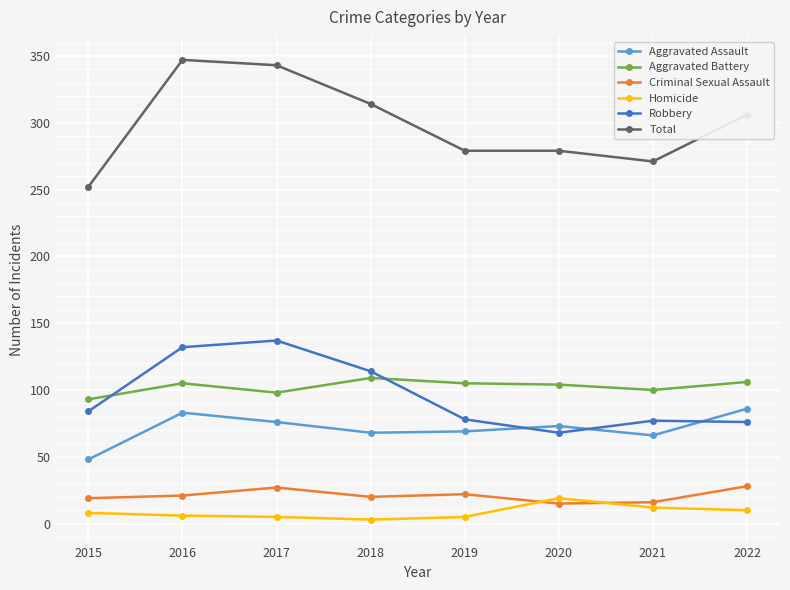

At 2018, list the series in order from smallest to largest.

Homicide, Criminal Sexual Assault, Aggravated Assault, Aggravated Battery, Robbery, Total